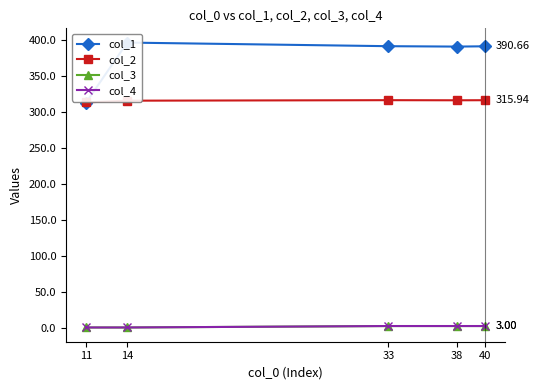

What is the value of the col_1 point at the 5th from the left?

390.7